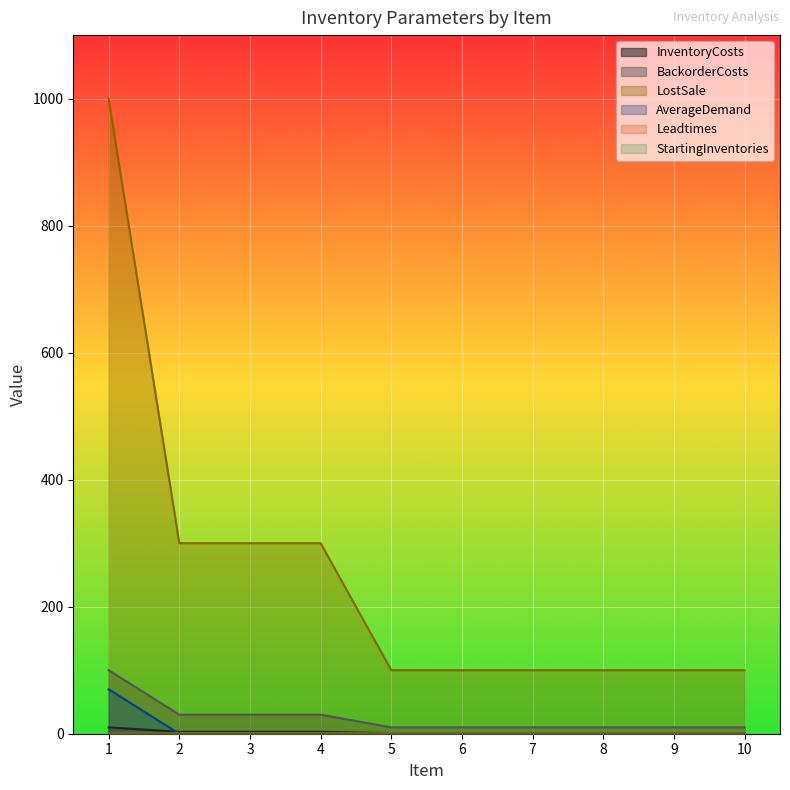

Which series changed the most between 1 and 10?

LostSale